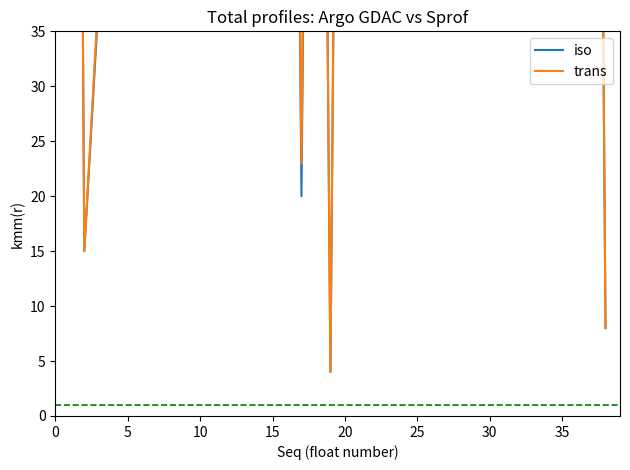

True or false: trans and iso intersect in this chart.

False